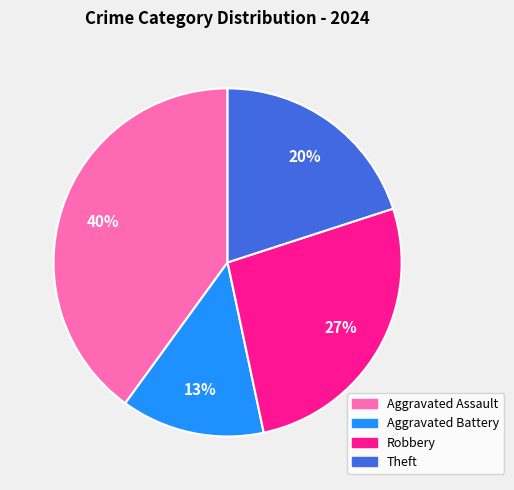

Is Aggravated Assault the majority of the pie?

No